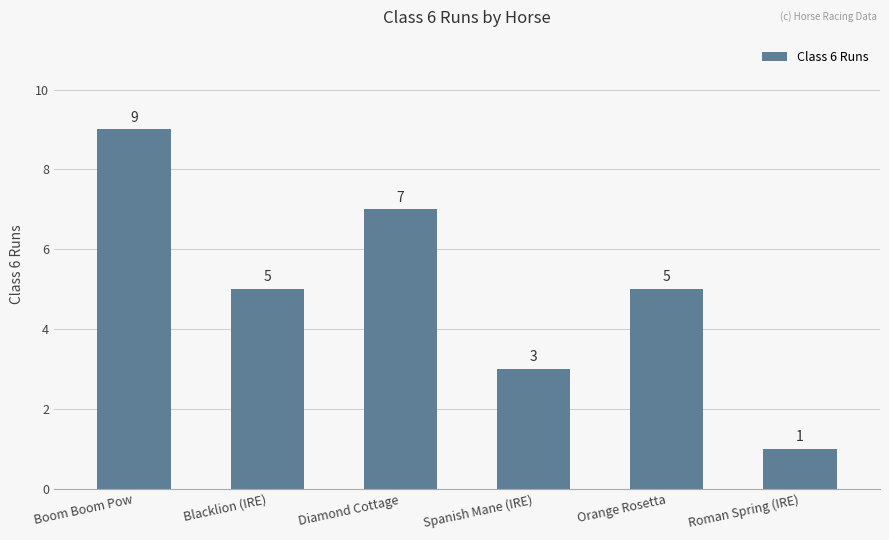

Count the values in the range 3 to 7.

4